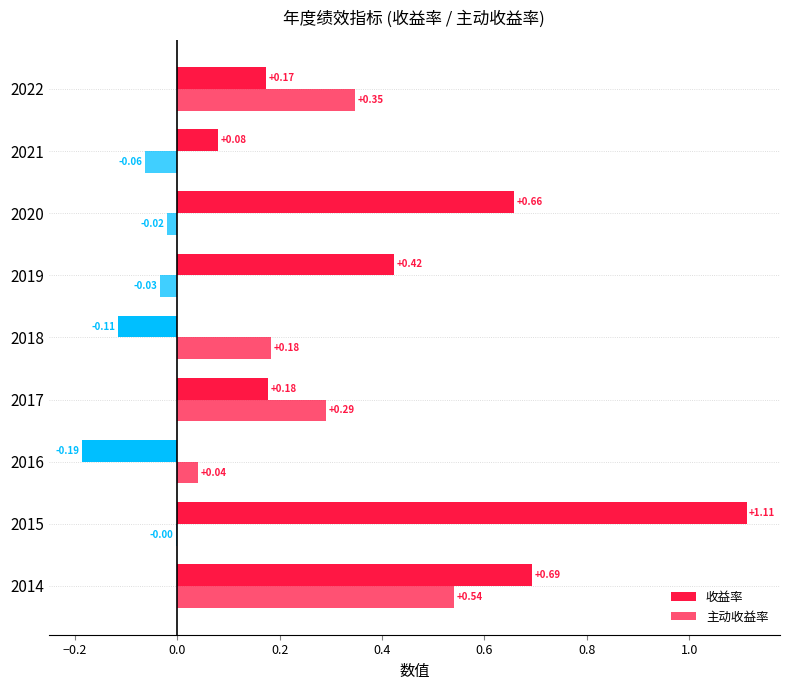

What is the difference between the maximum and second lowest values in the 收益率 series?

1.2